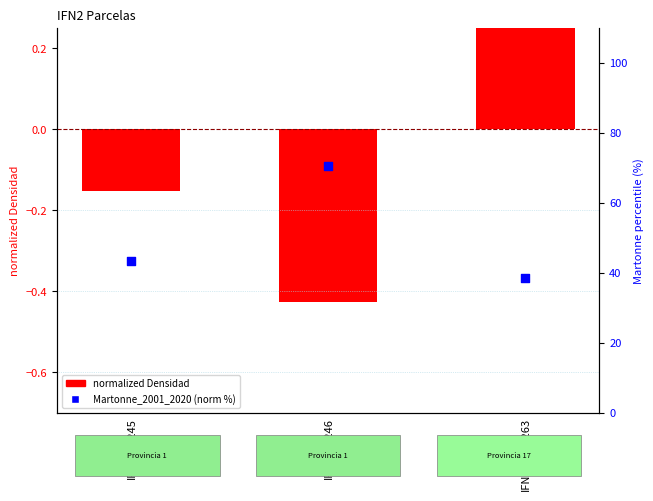

Which series has the widest spread of Y values?

Martonne_2001_2020 (norm)